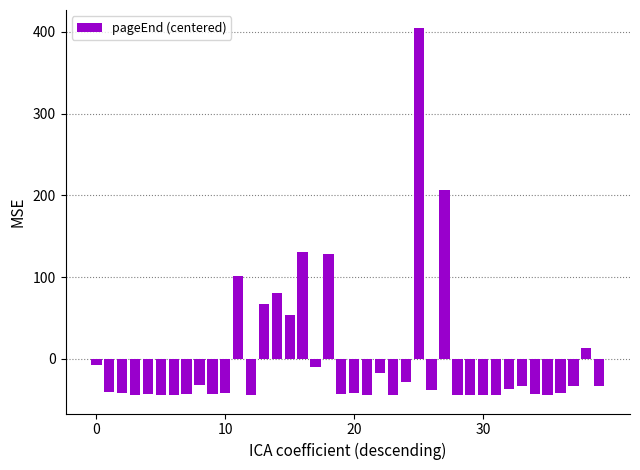

What is the greatest value displayed?

404.4